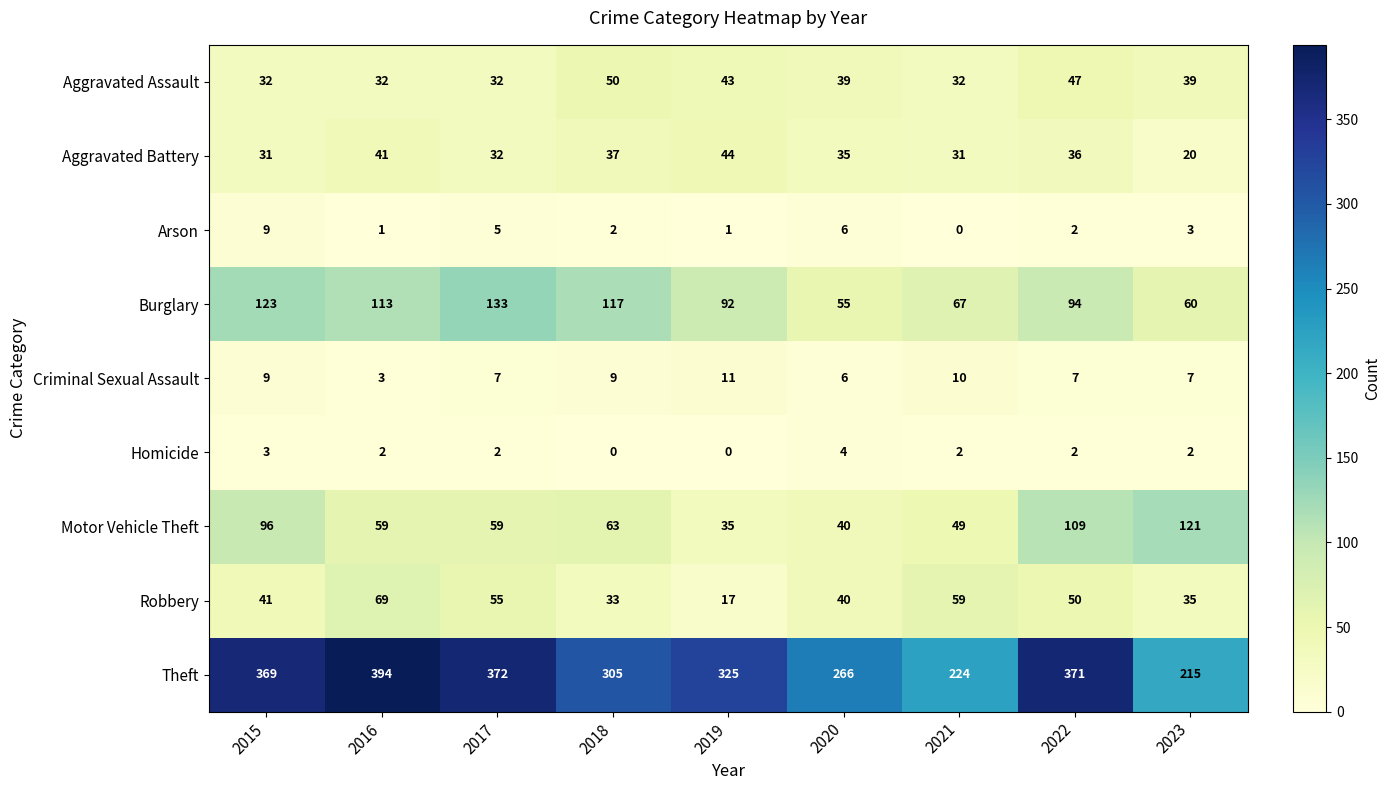

What is the difference between the Burglary values at 2017 and 2015?

10